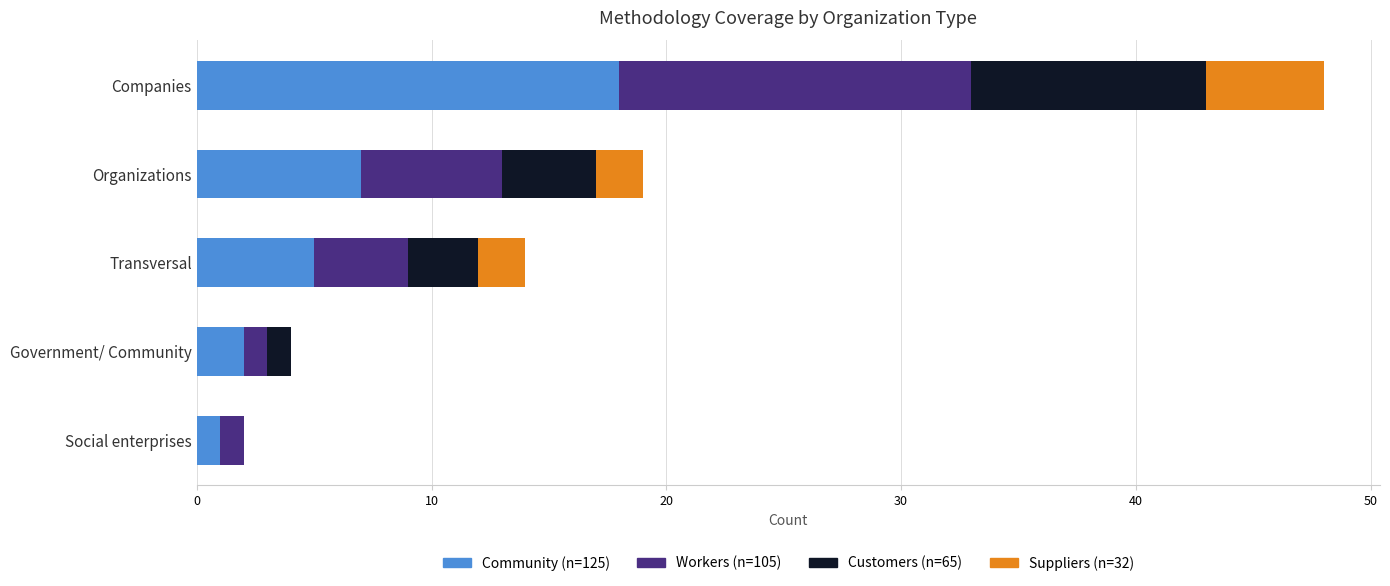

What is the total value across all series at Organizations?

19